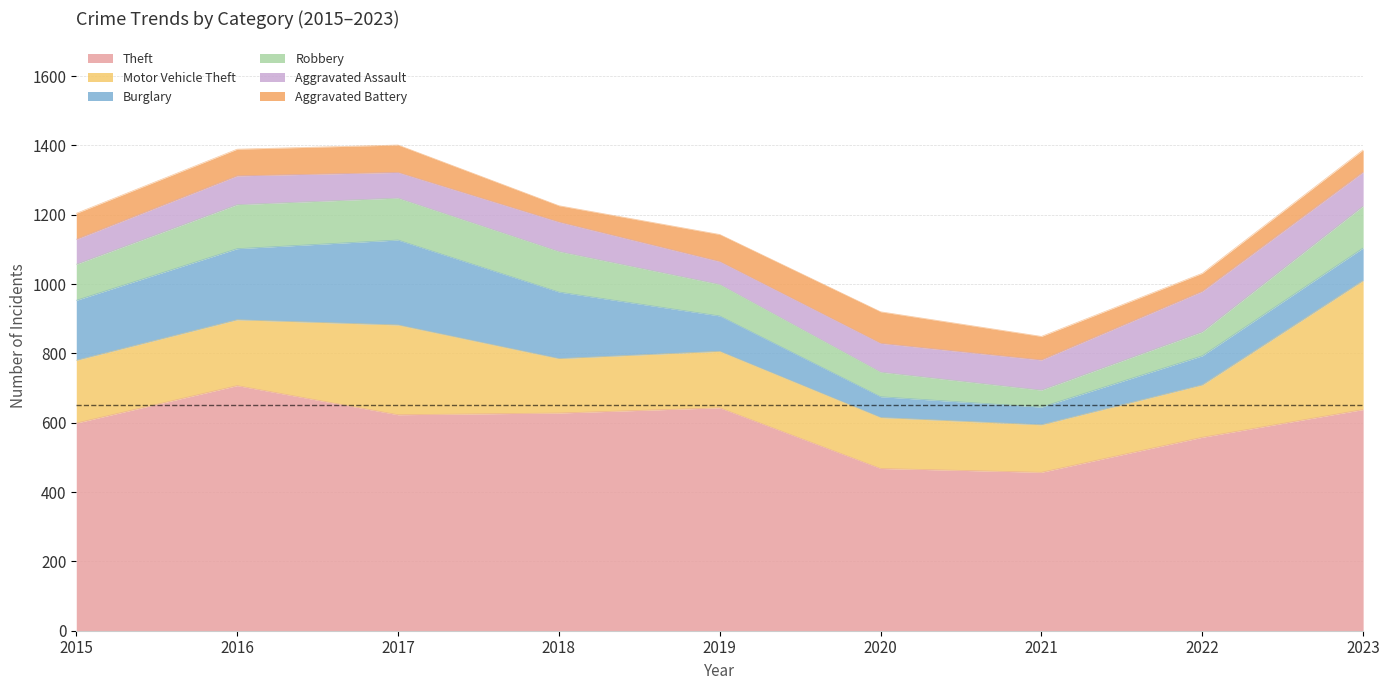

Which category has the lowest value in the Aggravated Battery series?

2018